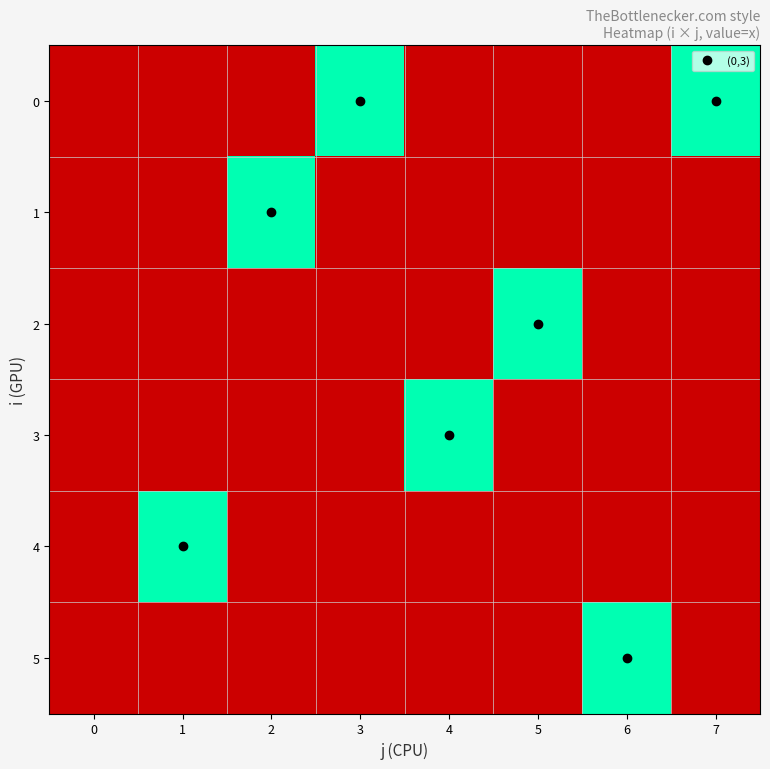

How many categories are shown in the chart?

8